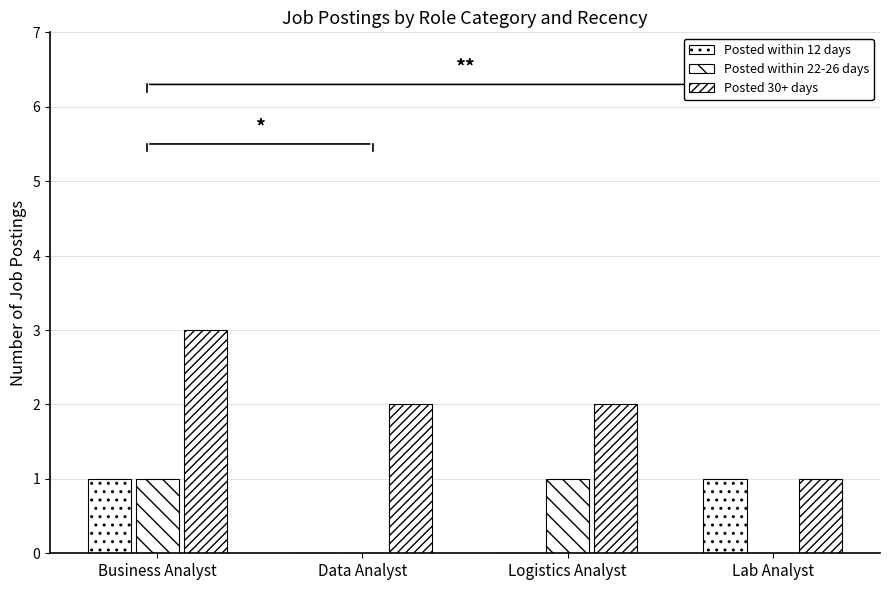

Which series has the widest spread of values?

Posted 30+ days